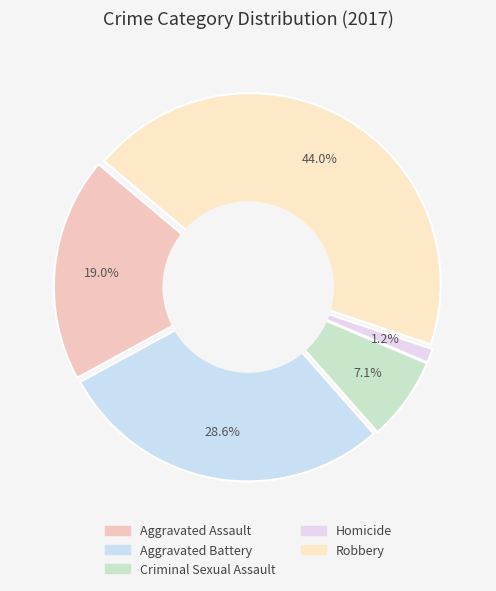

The Criminal Sexual Assault slice represents 7% of the pie. True or false?

True